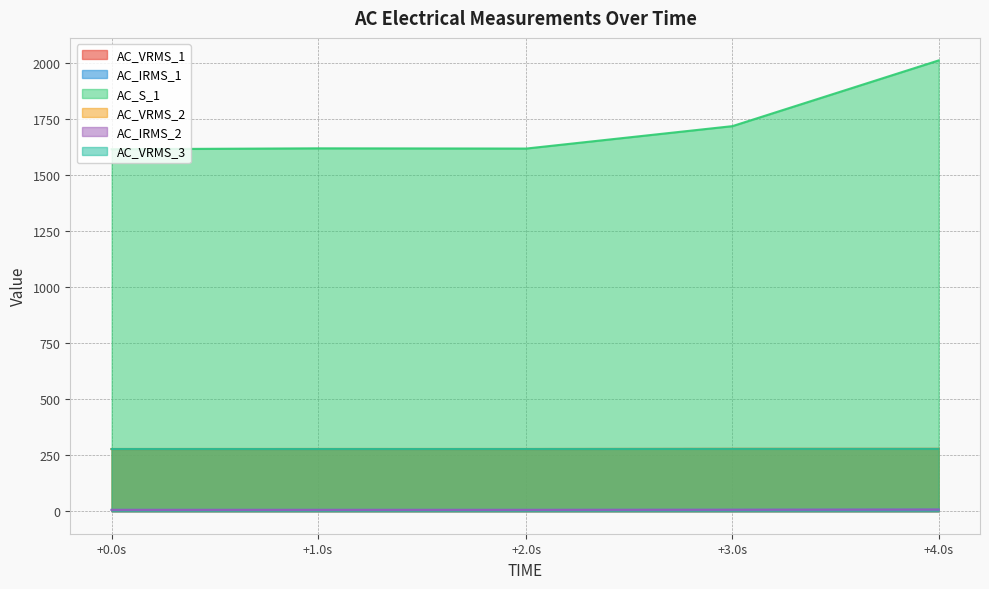

Which series has the largest range (max minus min)?

AC_S_1